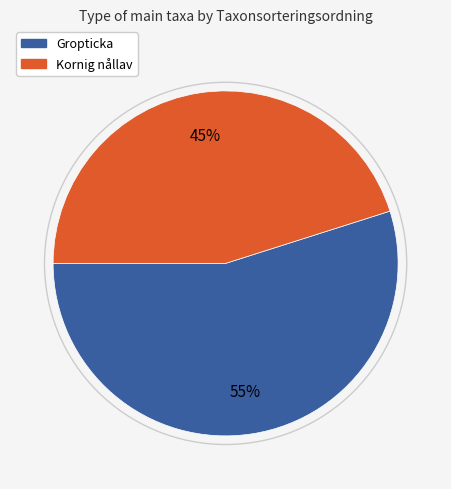

Is there any slice that represents more than half of the pie?

Yes